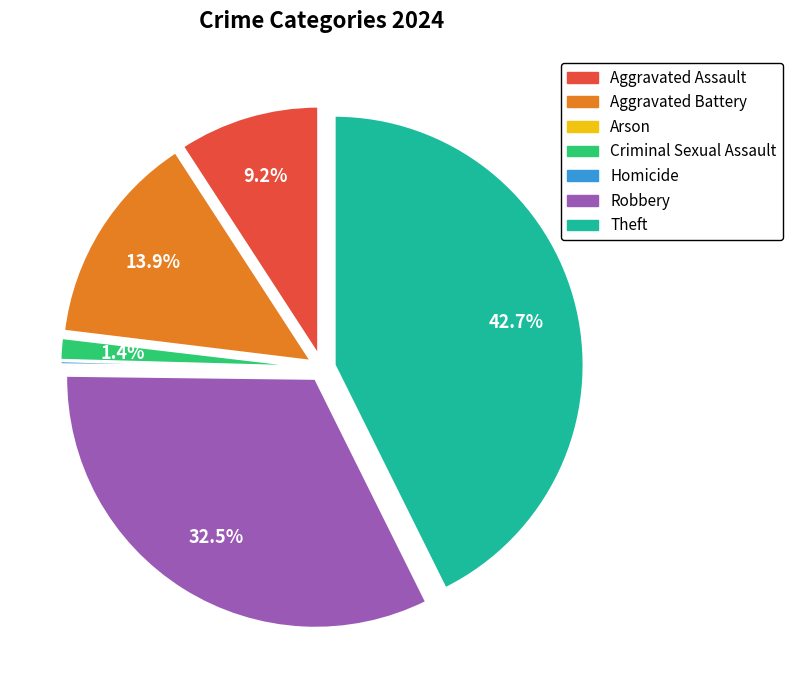

Rank the categories by value from highest to lowest.

Theft, Robbery, Aggravated Battery, Aggravated Assault, Criminal Sexual Assault, Homicide, Arson